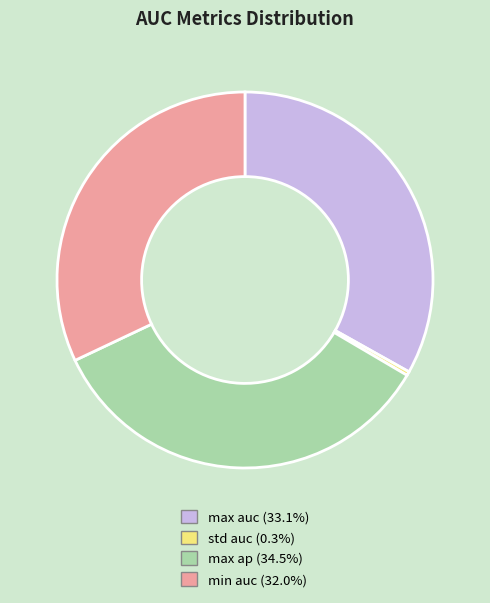

Is there a majority slice in this chart?

No